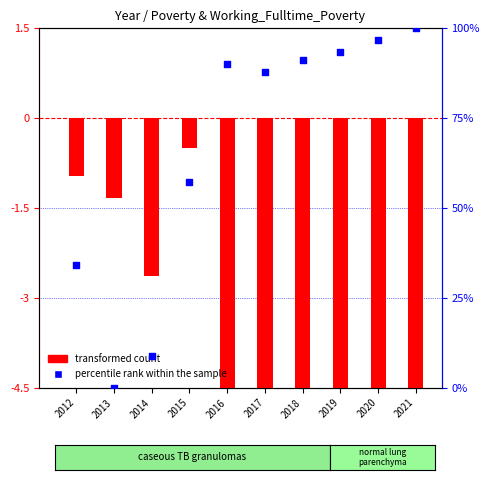

Which series has the widest spread of Y values?

percentile rank within the sample